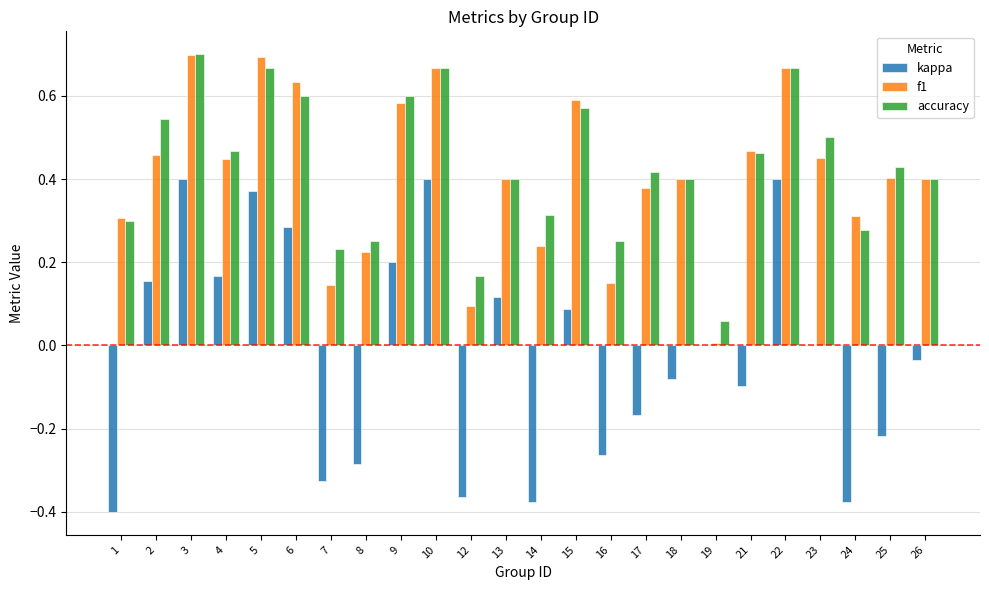

What is the sum of all accuracy values?

10.3